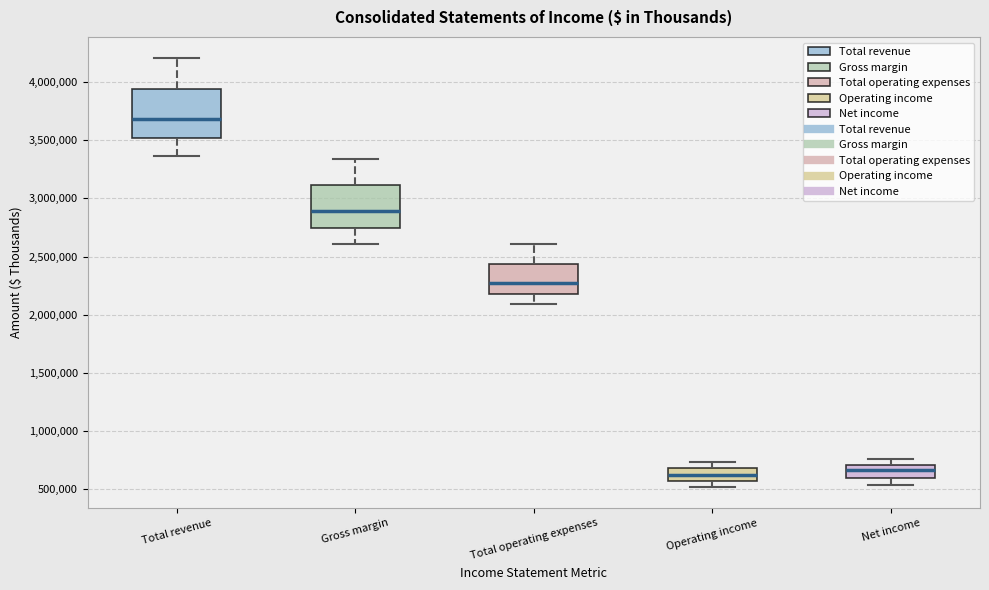

Where does the lower whisker of the box for Gross margin end on the y-axis? The values are not printed on the chart, so give them approximately, as read against the axis.

2600000